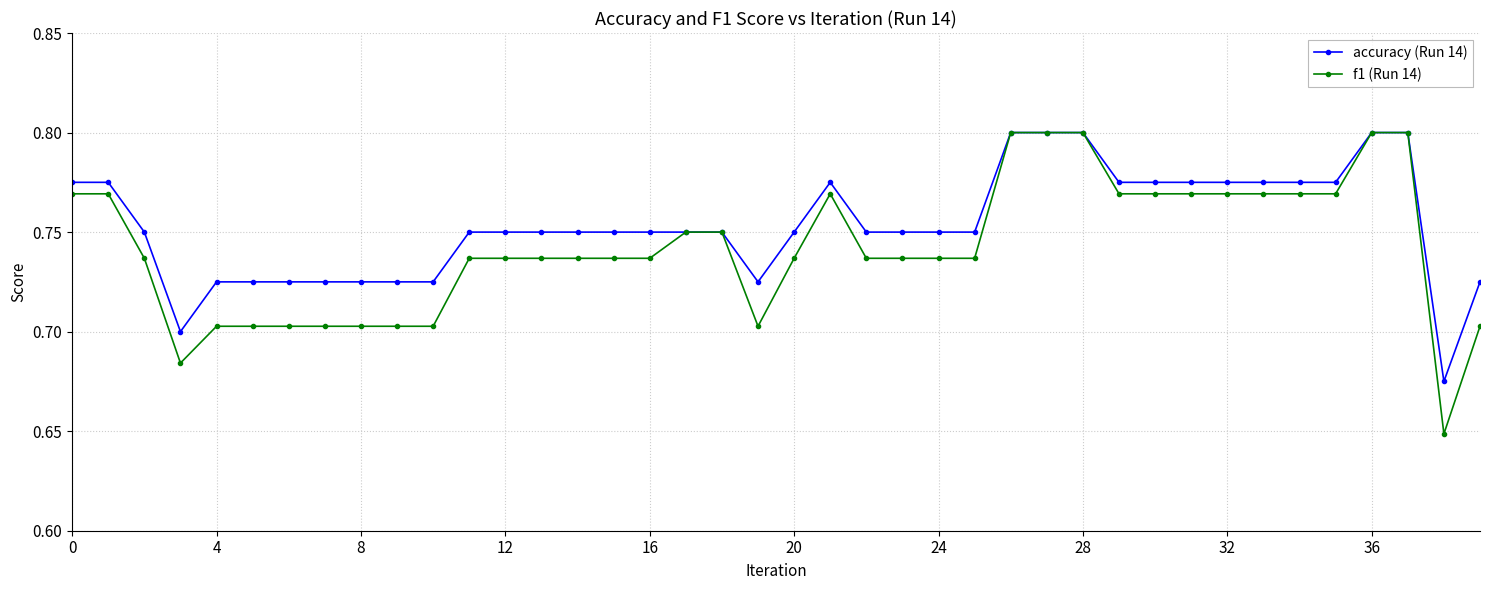

Is this an area chart (filled region under the line)?

No